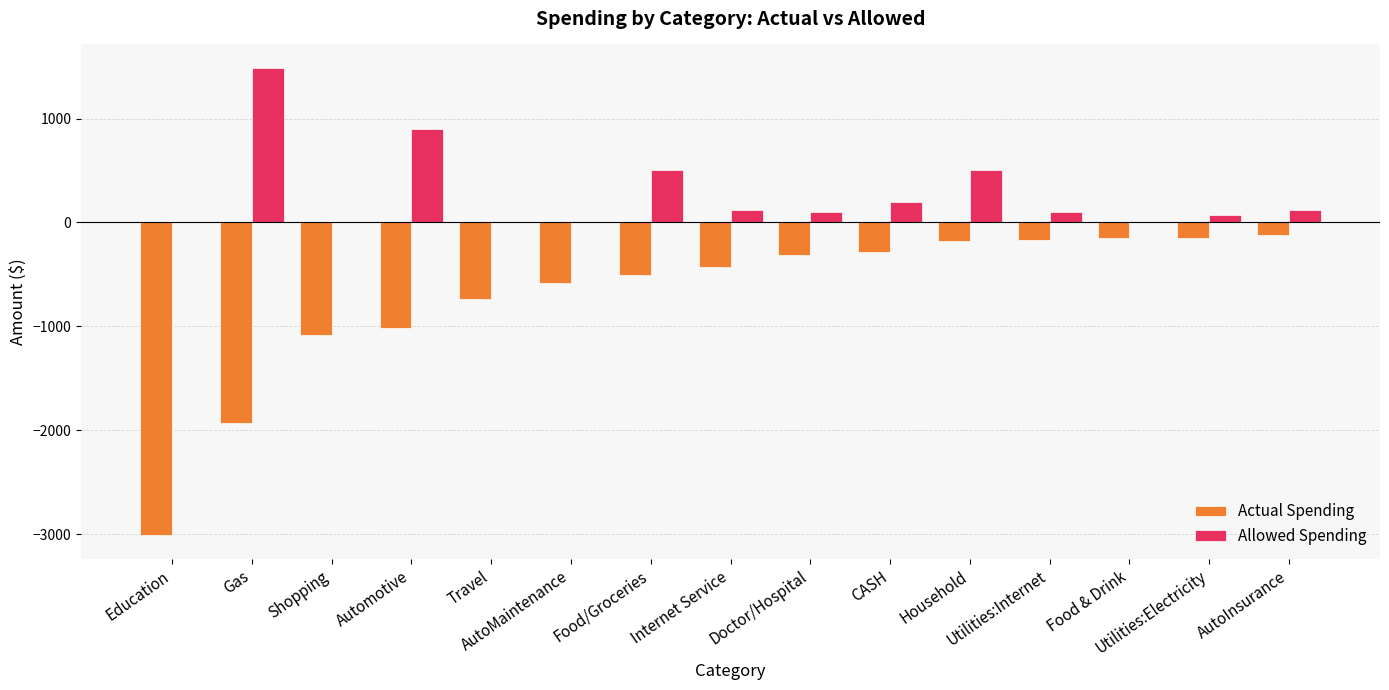

Count the number of data series in this chart.

2